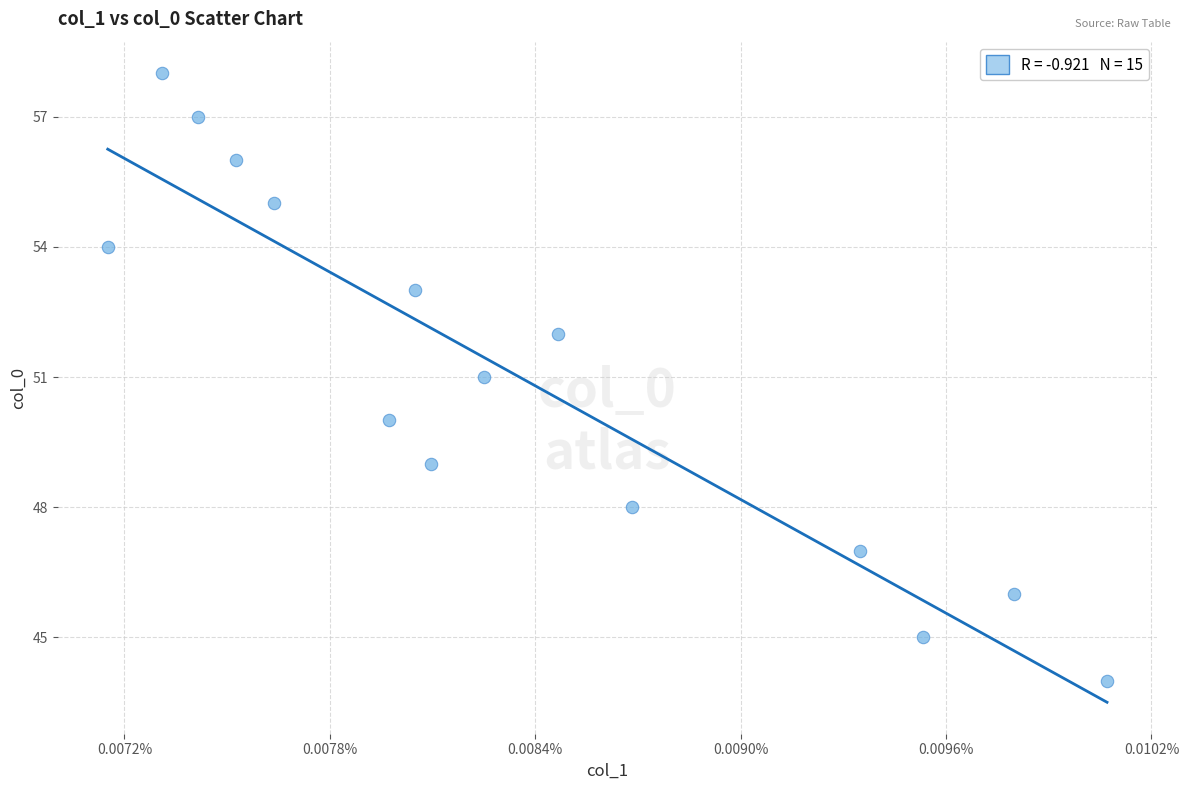

What is the range of Y values (max minus min)?

14